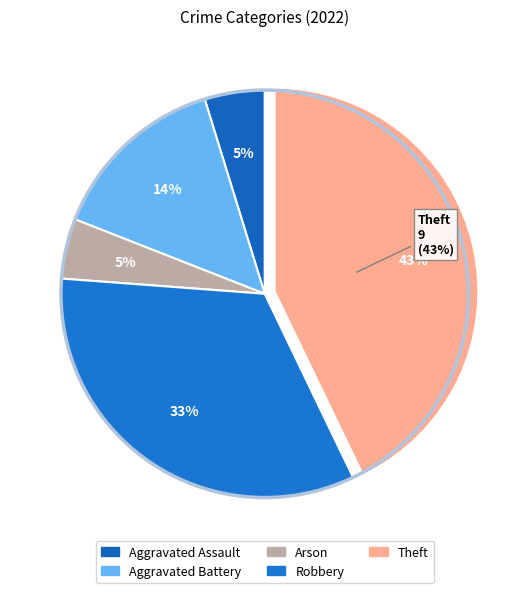

Between Robbery and Aggravated Assault, which is larger?

Robbery